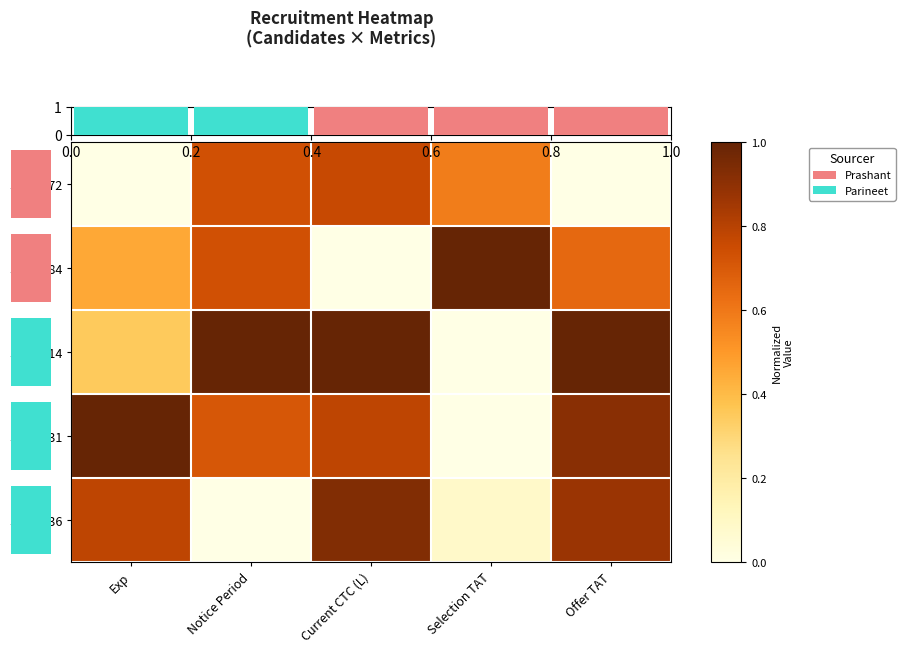

How many S no. 172 values are between 0 and 1?

5